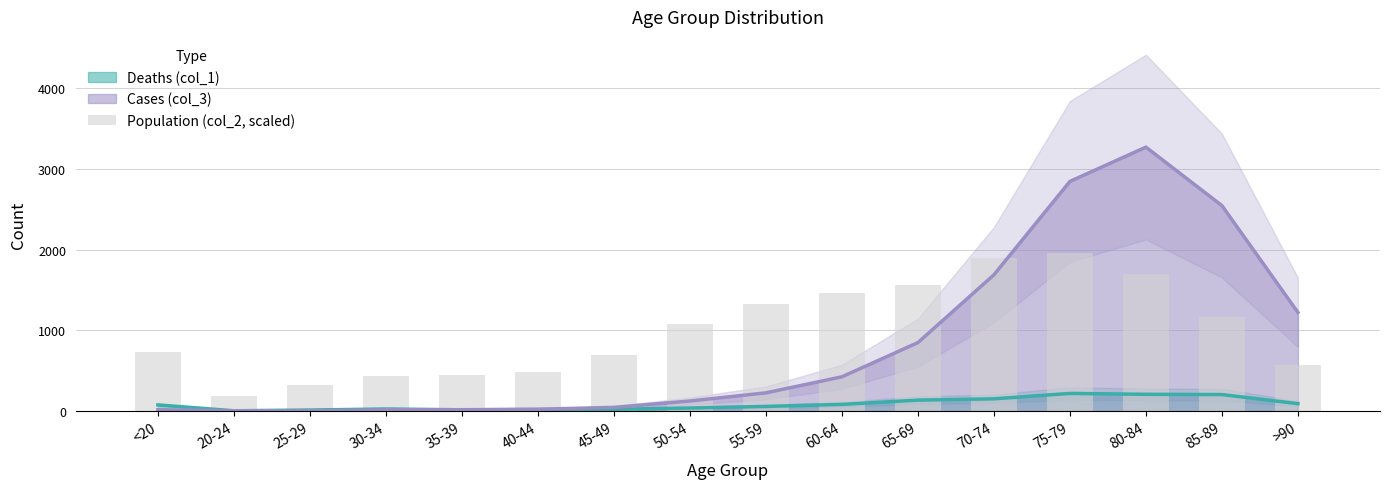

What position from the right is 20-24?

15